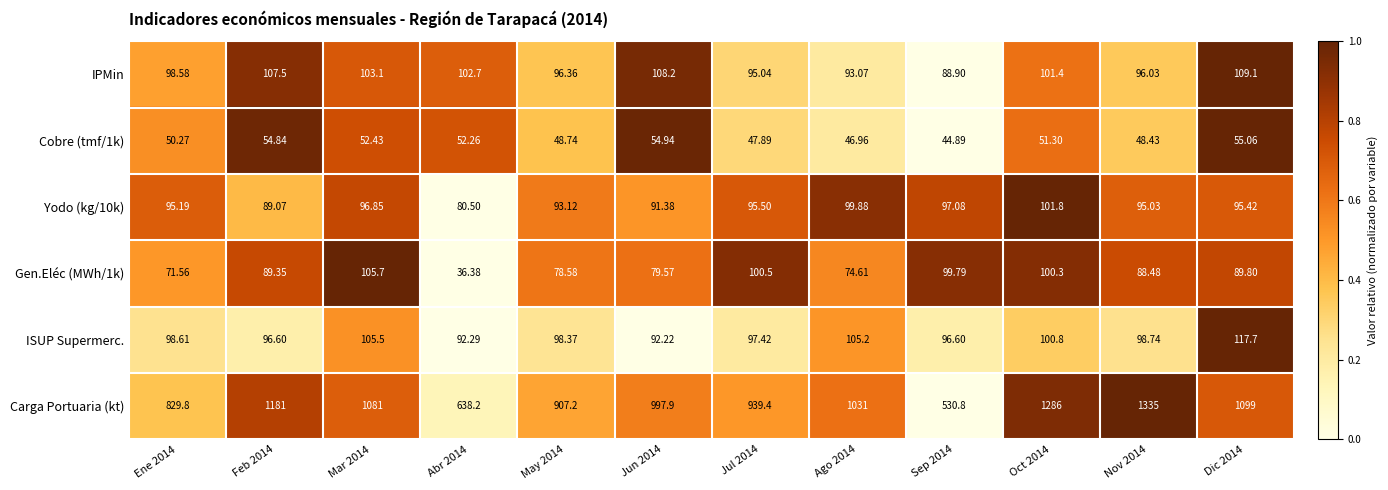

Which series has the largest range (max minus min)?

Carga Portuaria (kt)